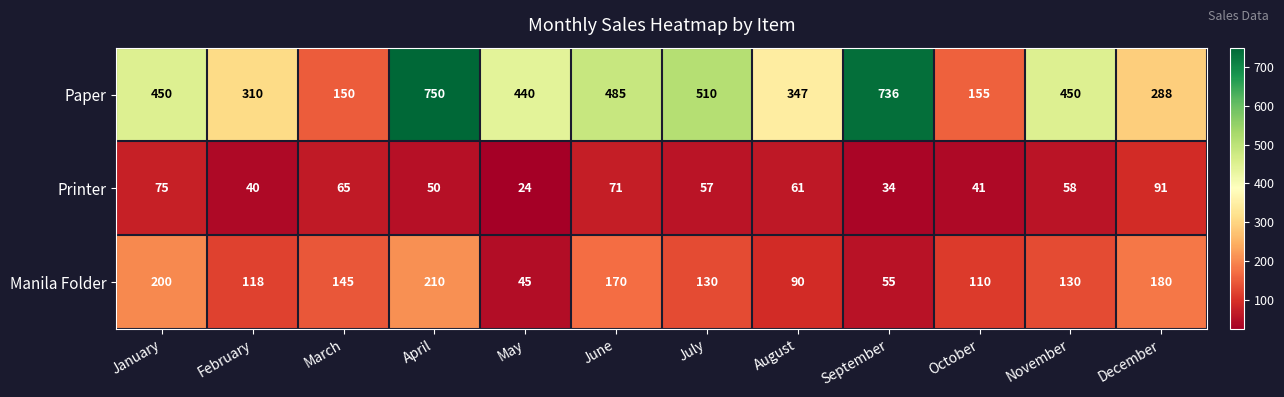

What is the smallest value displayed?

24